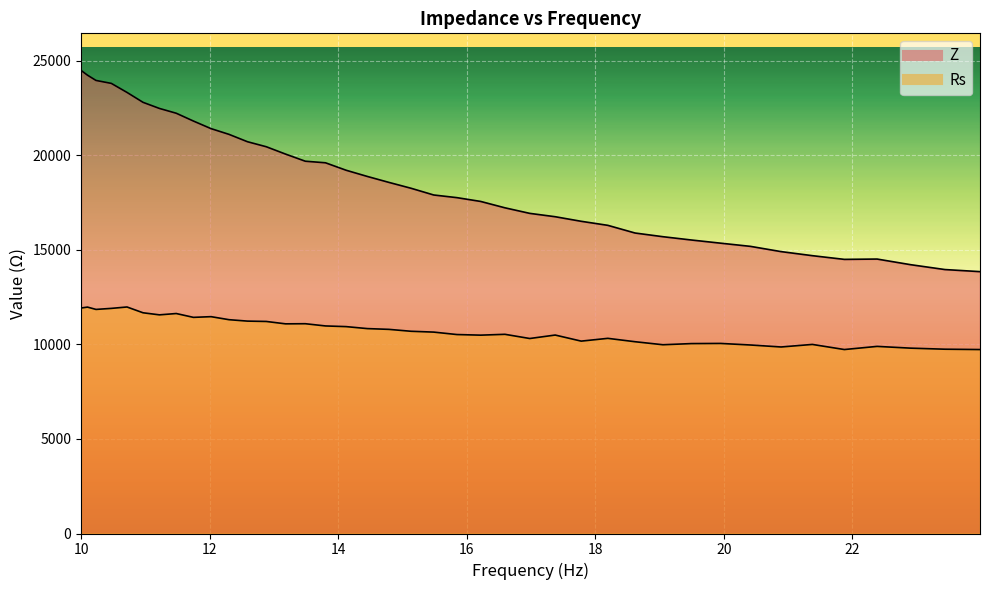

What is the value of the Z point at the 15th from the left?

19684.6